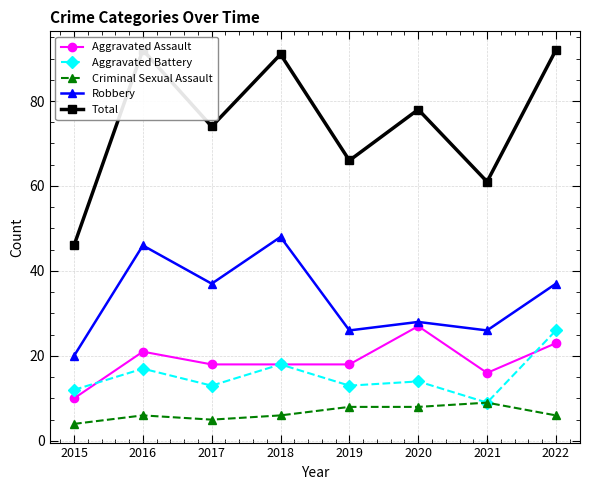

True or false: Total has more than 0 points higher than both neighbors.

True